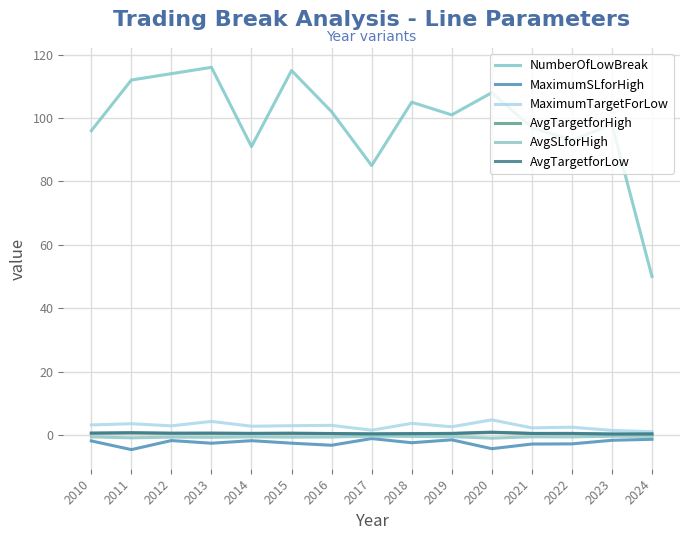

What is the sum of the AvgTargetforLow values at 2010 and 2022?

1.1